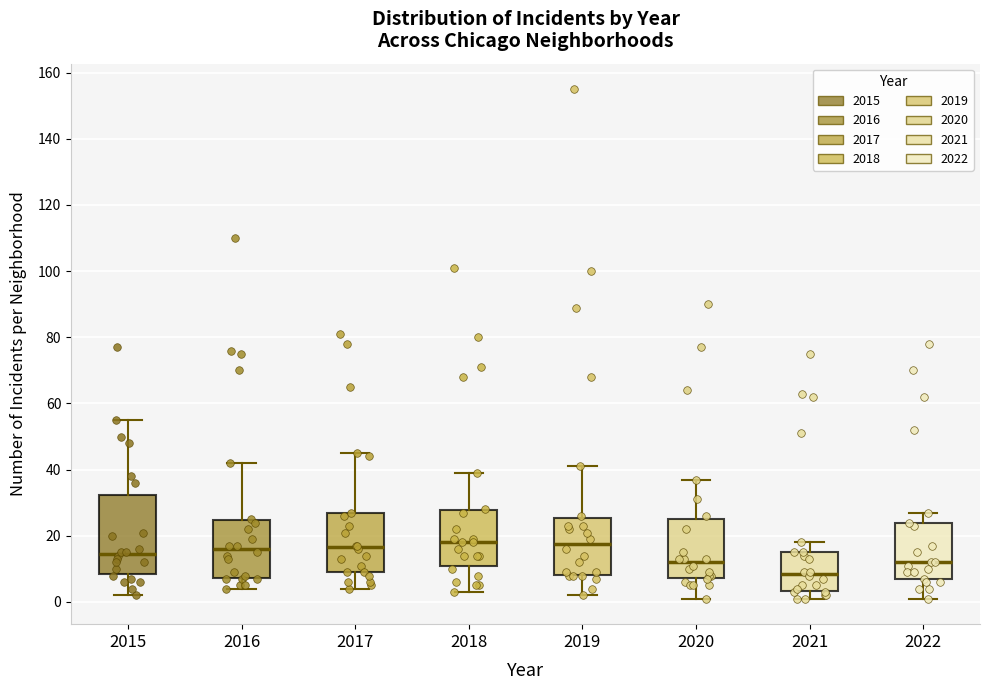

Where is the upper edge of the box at x = 2017 on the y-axis? The values are not printed on the chart, so give them approximately, as read against the axis.

26